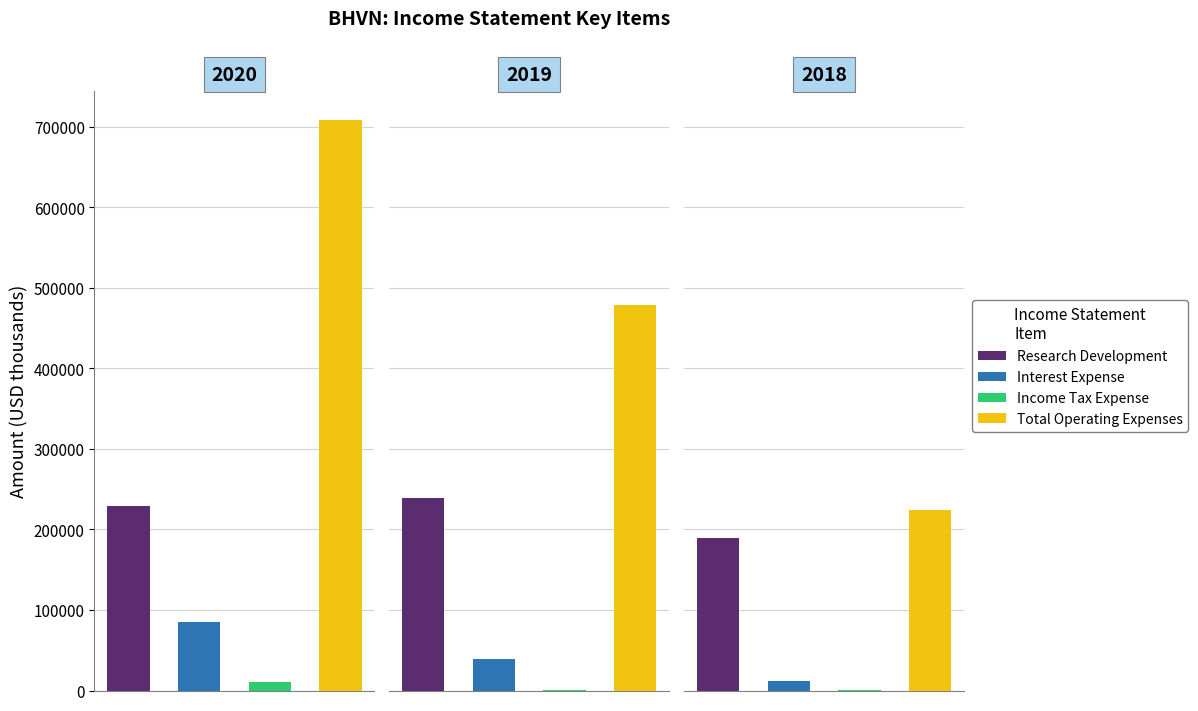

Is it true that Total Operating Expenses equals 90032 at 2016?

False